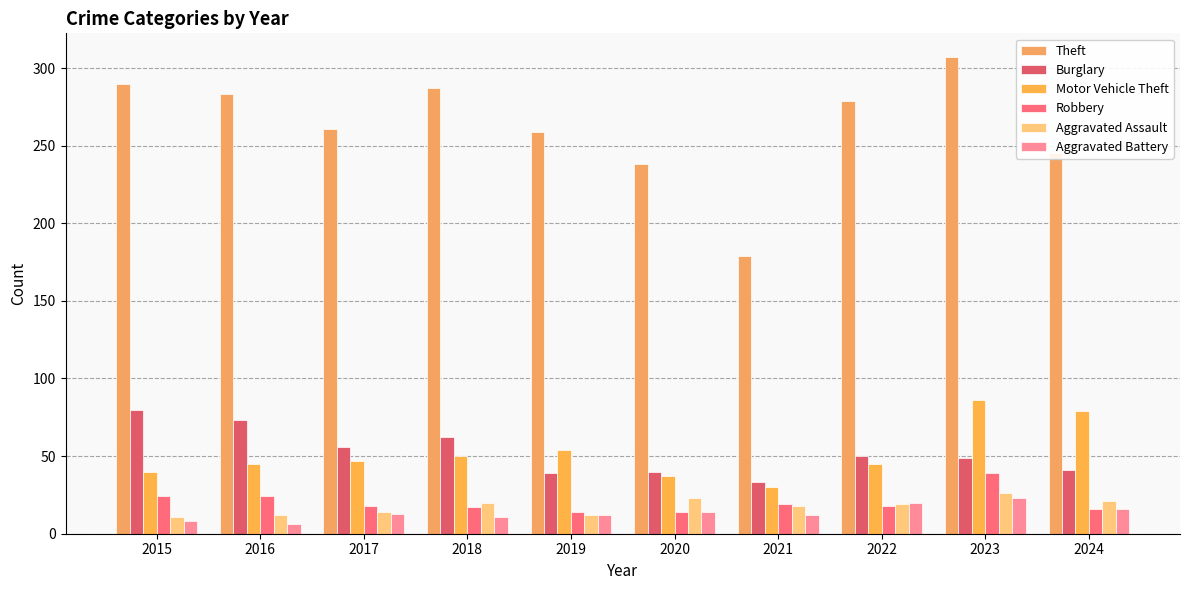

Does the chart contain any negative values?

No